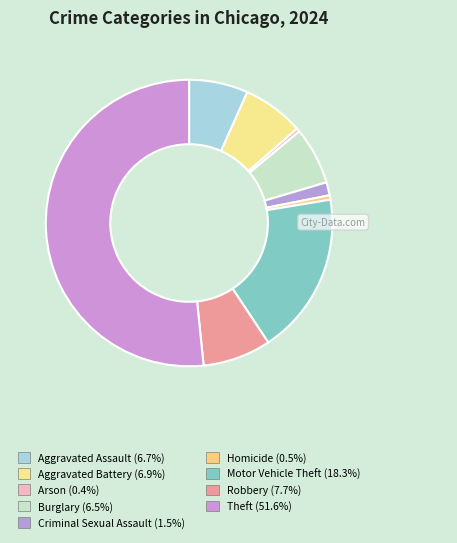

Which category has the biggest portion of the pie?

Theft